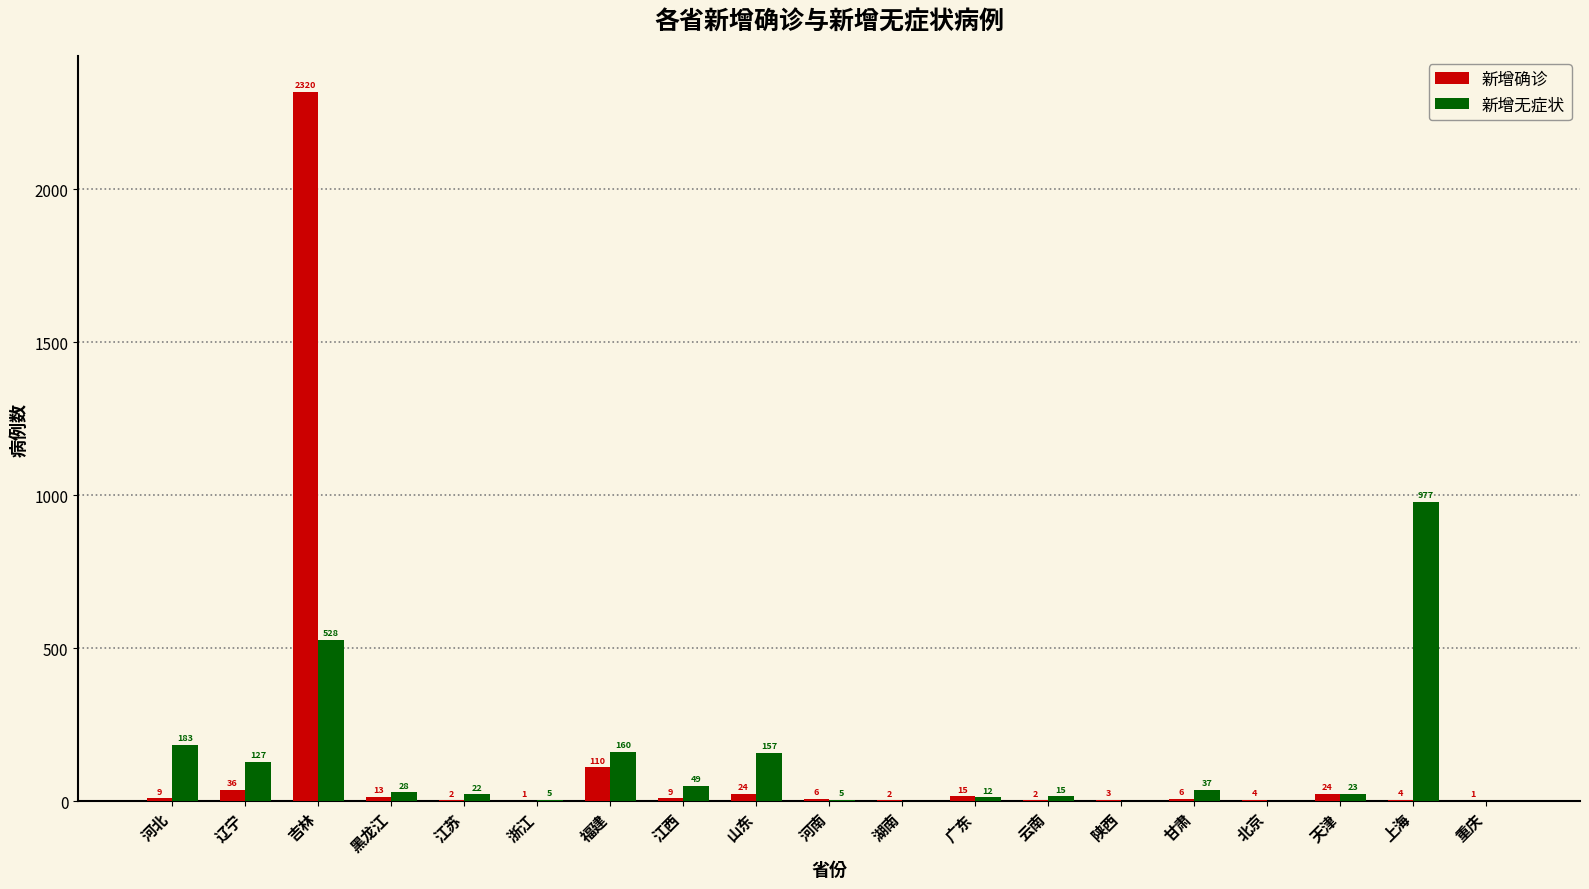

At which label is 新增无症状 closest to 488?

吉林